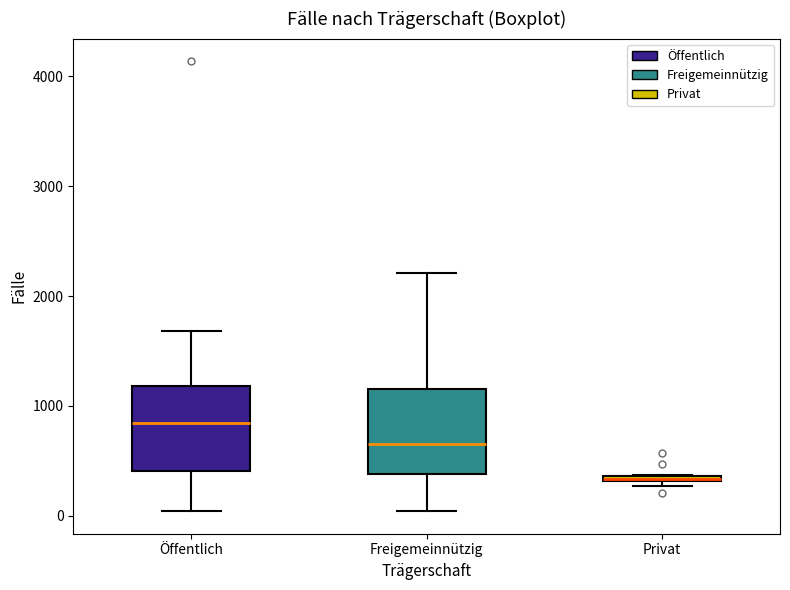

Which box has the highest median line?

Öffentlich